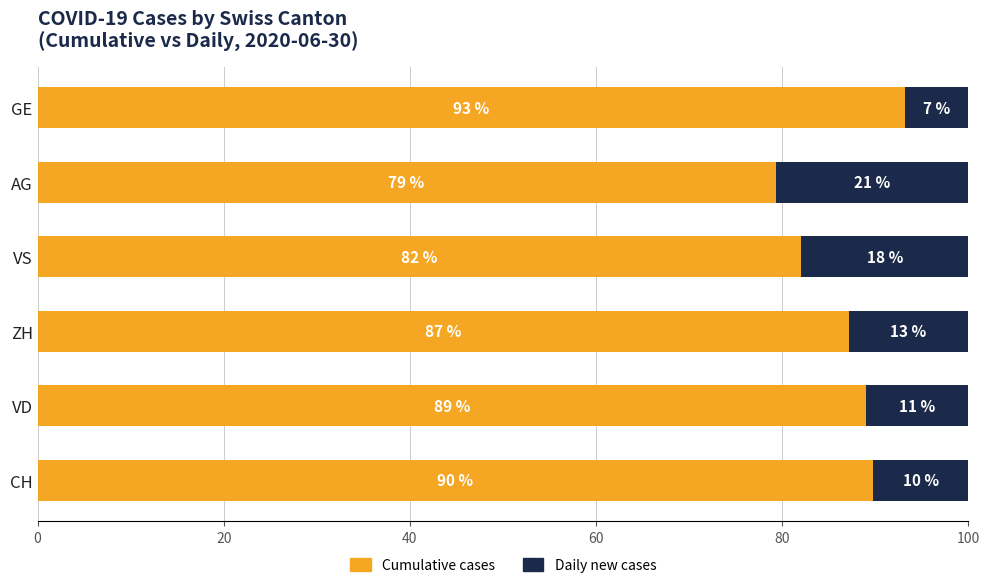

List the labels in order of Cumulative cases value, largest first.

GE, CH, VD, ZH, VS, AG